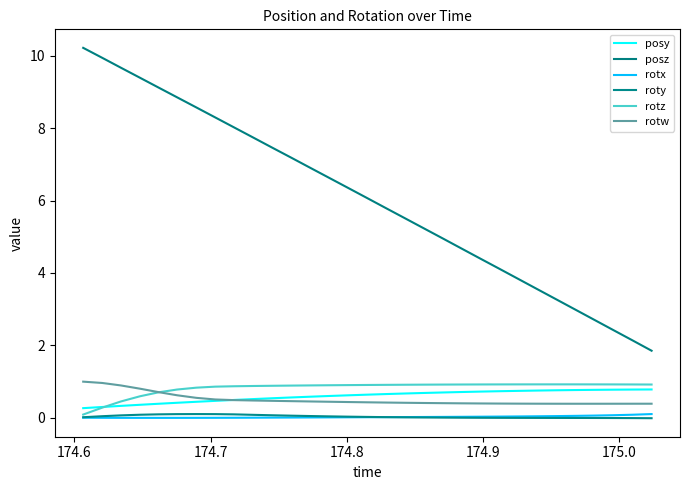

True or false: rotx and posz cross at least once.

False